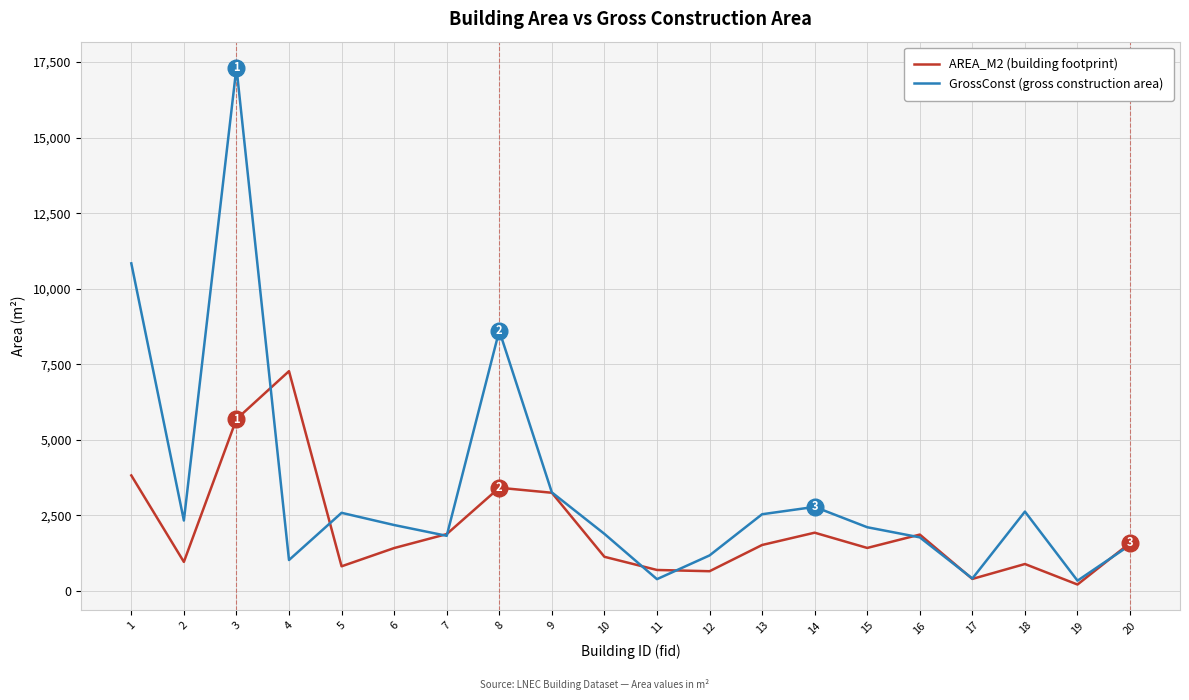

List the series in order of their overall mean, highest first.

GrossConst (gross construction area), AREA_M2 (building footprint)